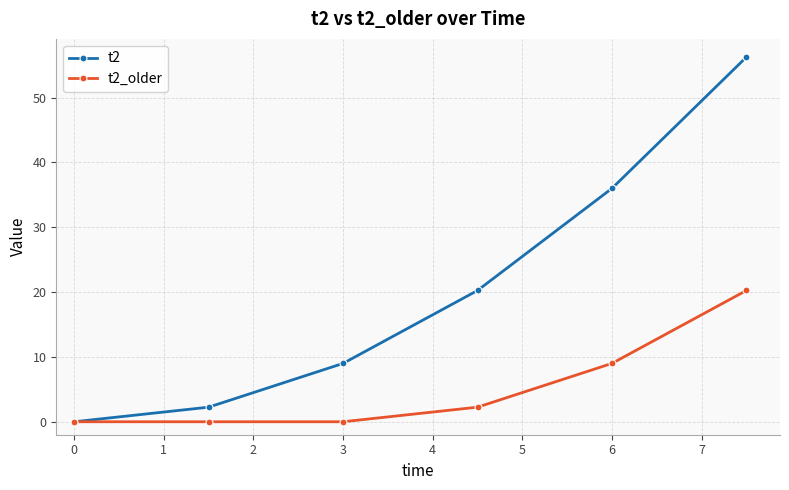

Which series has the largest total across all categories?

t2